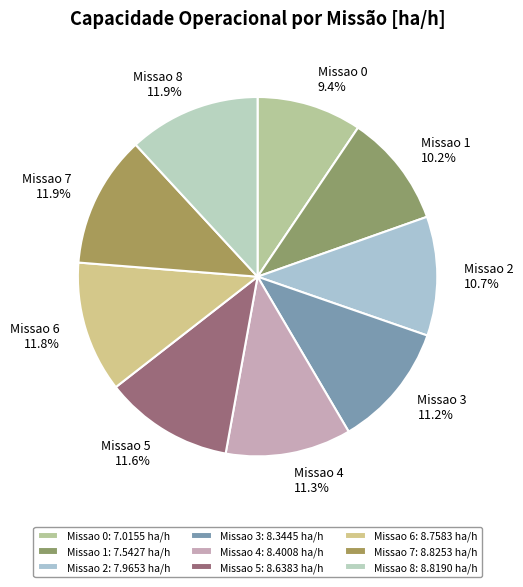

What percentage do Missao 5 and Missao 8 together represent?

23.5%